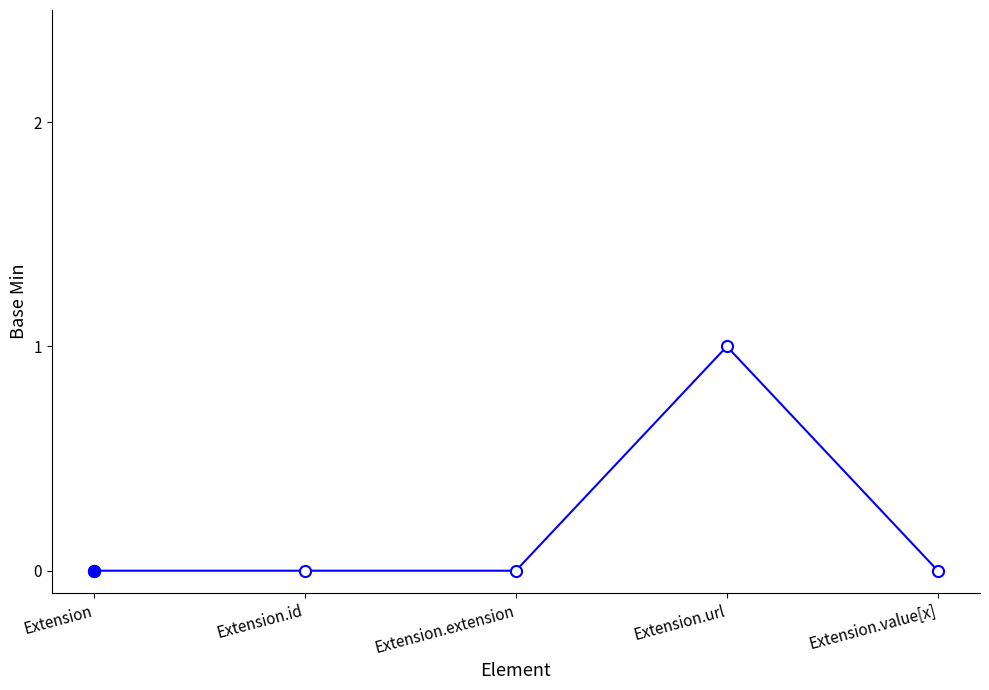

Reading left to right, what are all the values shown in this chart?

0	0	0	1	0